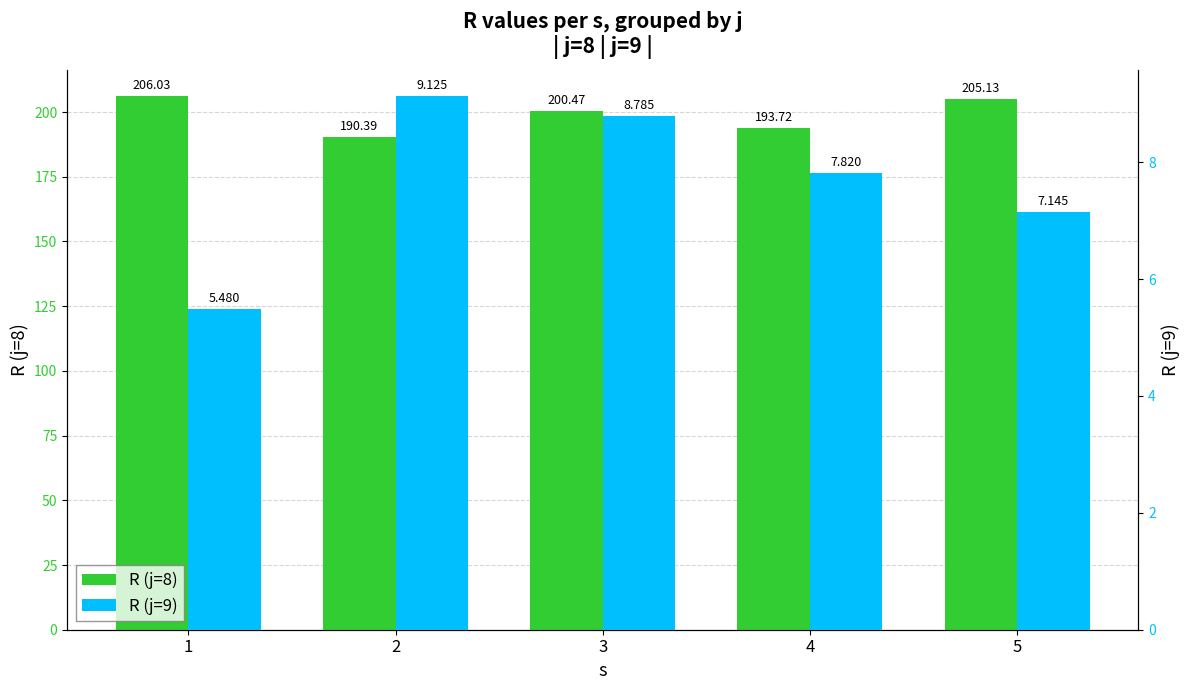

Rank the series by their average value, from lowest to highest.

R (j=9), R (j=8)